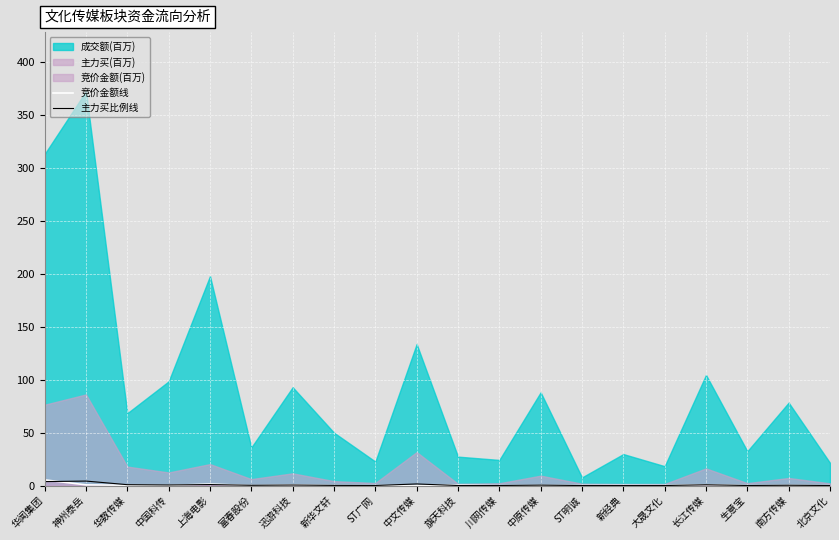

What is the label of the 9th point from the left?

ST广网